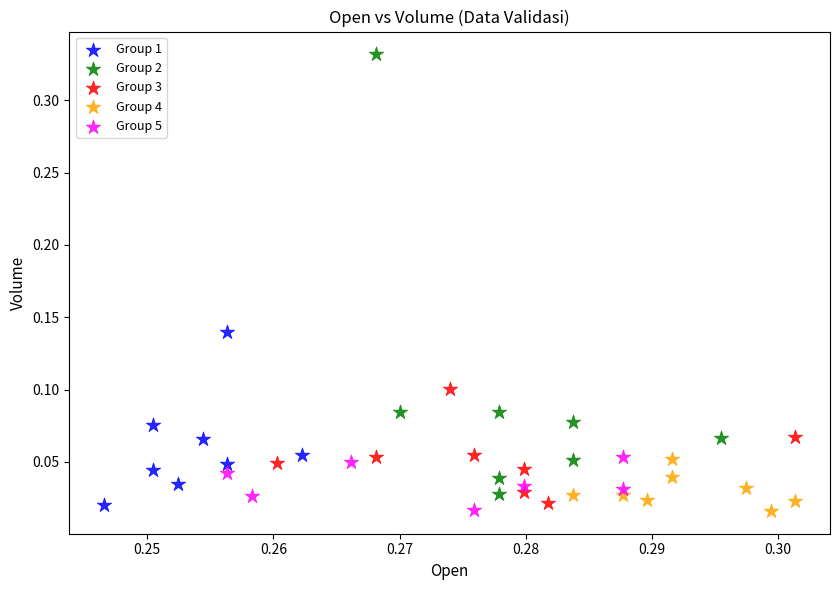

What are all the series names shown in the legend?

Group 1, Group 2, Group 3, Group 4, Group 5